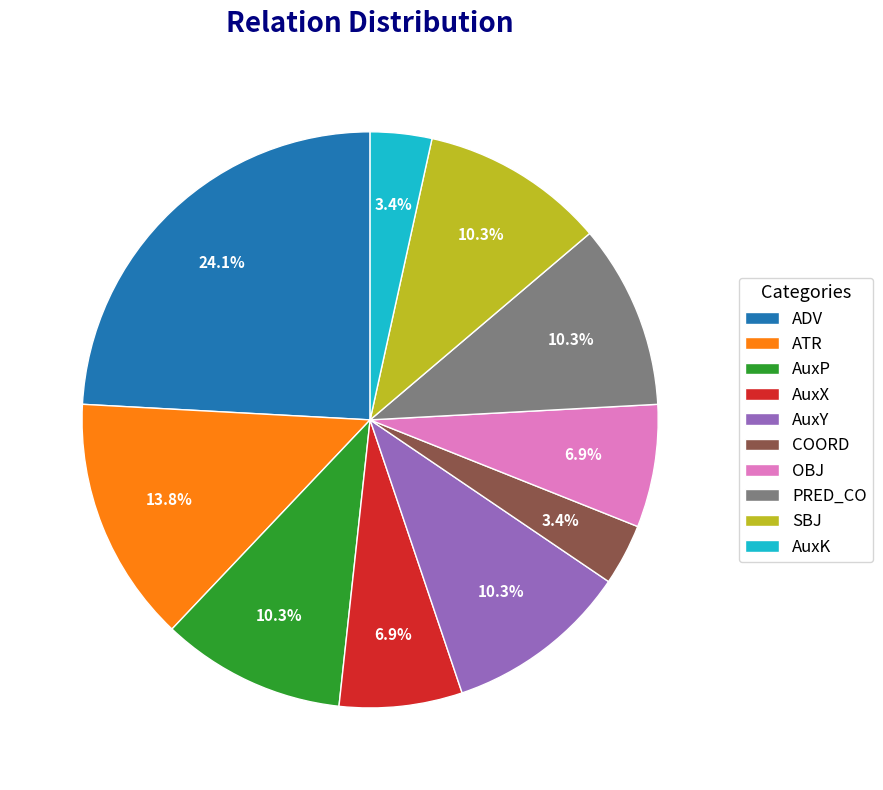

True or false: AuxP accounts for 10% of the total.

True